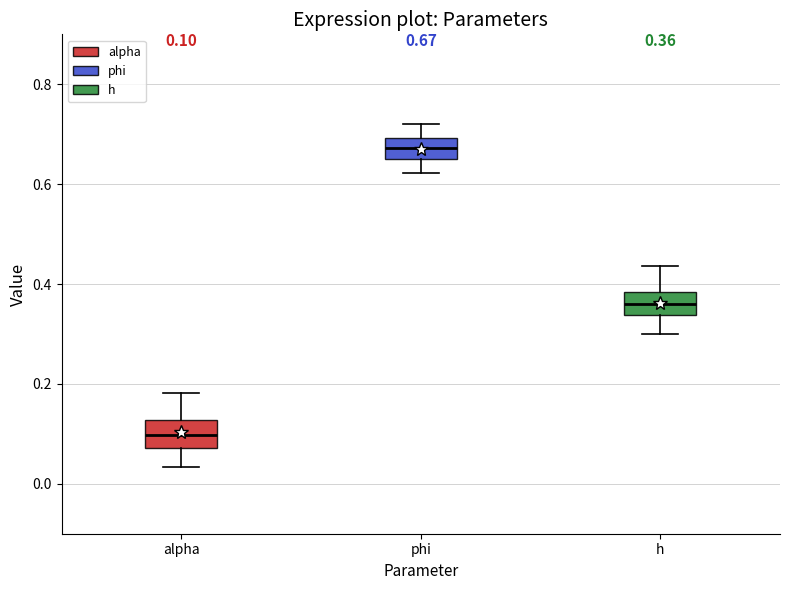

Which box has the lowest median line?

alpha